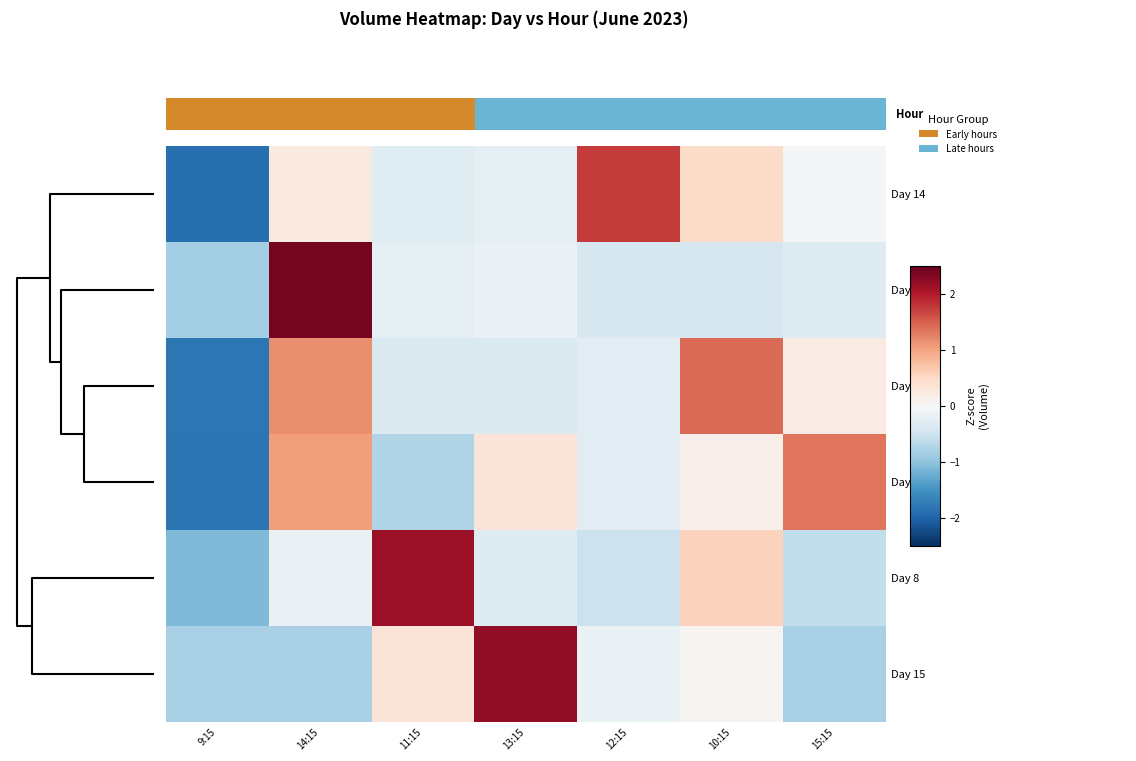

The value of Day 9 at 14:15 is 2.4. True or false?

True